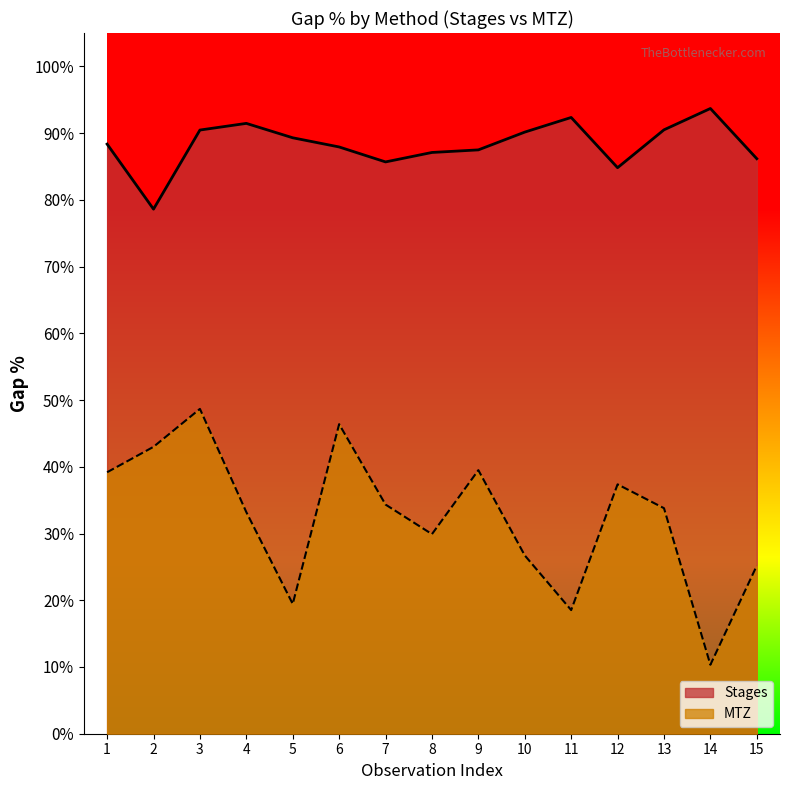

Where is the first local minimum for Stages?

2